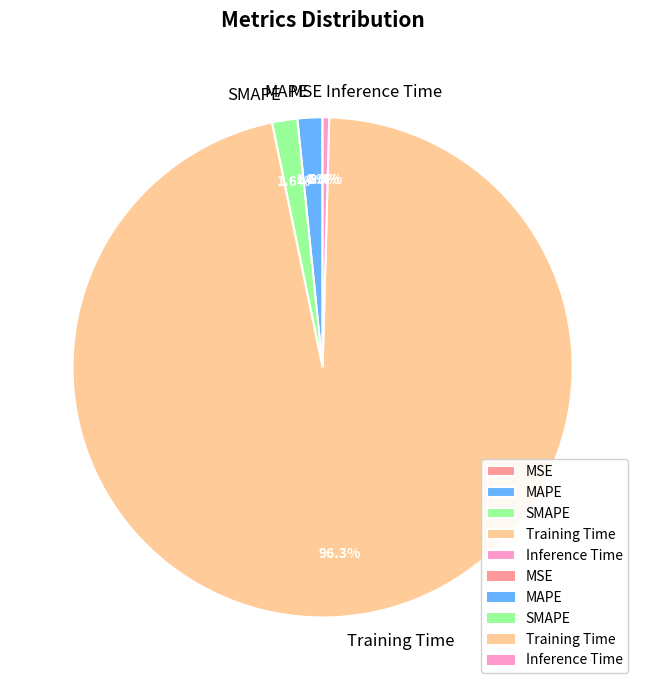

True or false: MAPE accounts for 11% of the total.

False